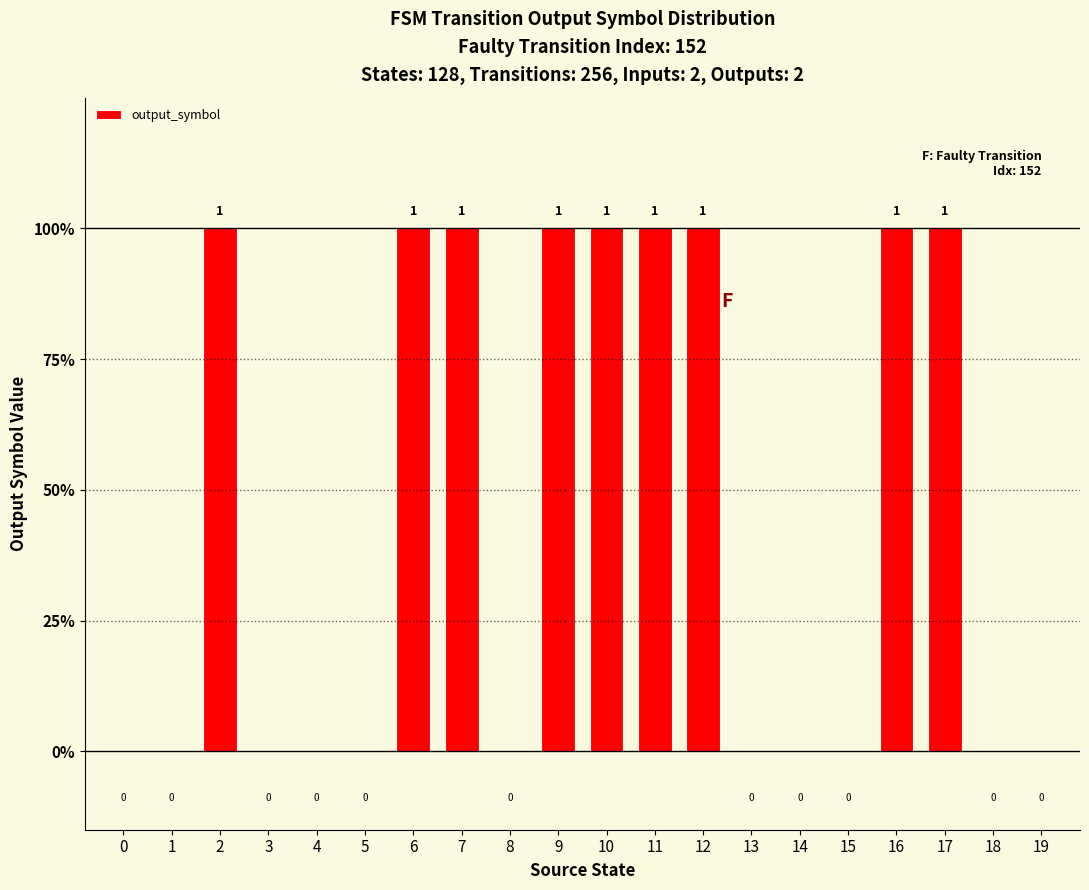

What is the difference between the second highest and minimum values?

1